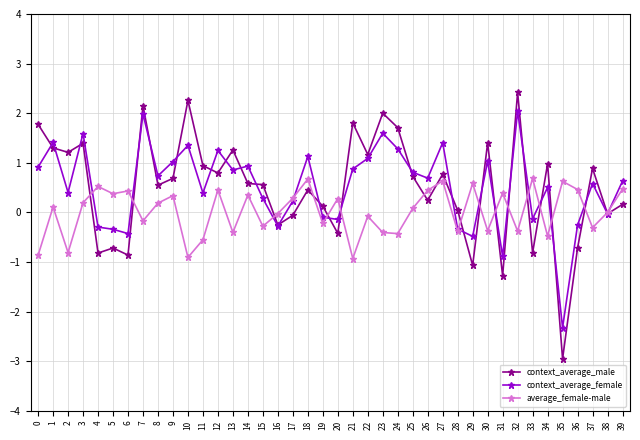

The context_average_female series shows 0.5 at 0. True or false?

False